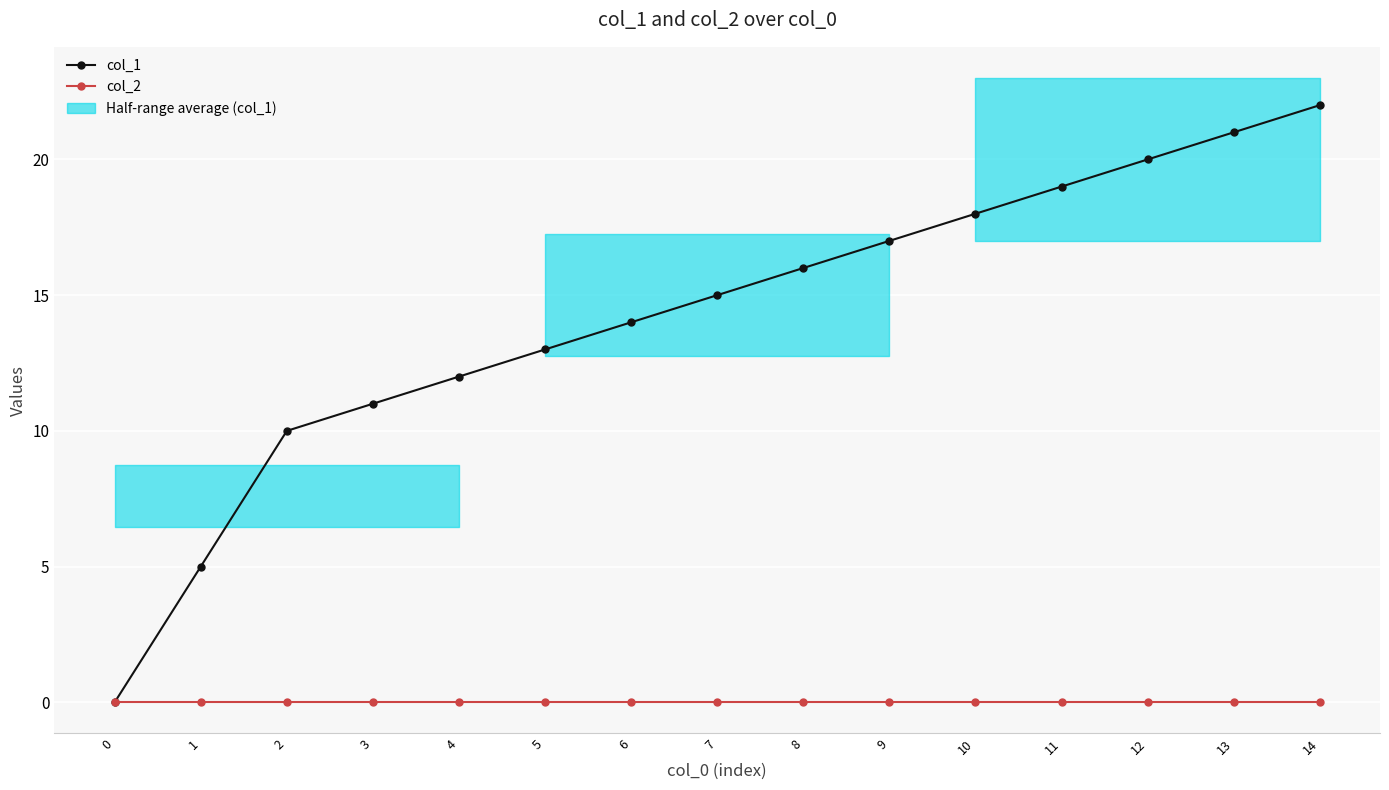

How many lines are shown in the chart?

2